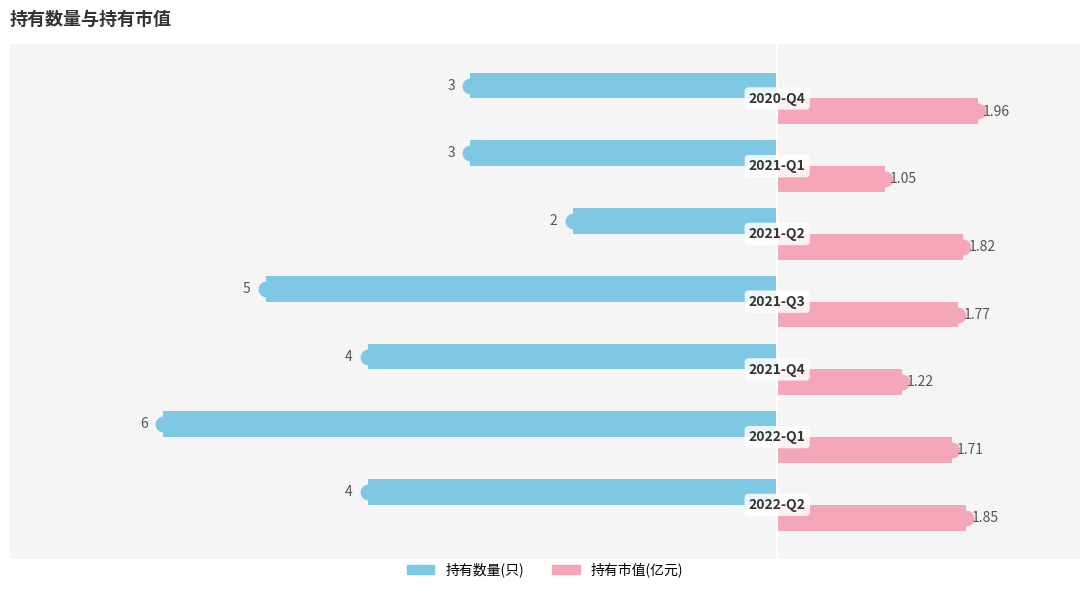

List the series in order of their overall mean, highest first.

持有市值(亿元), 持有数量(只)